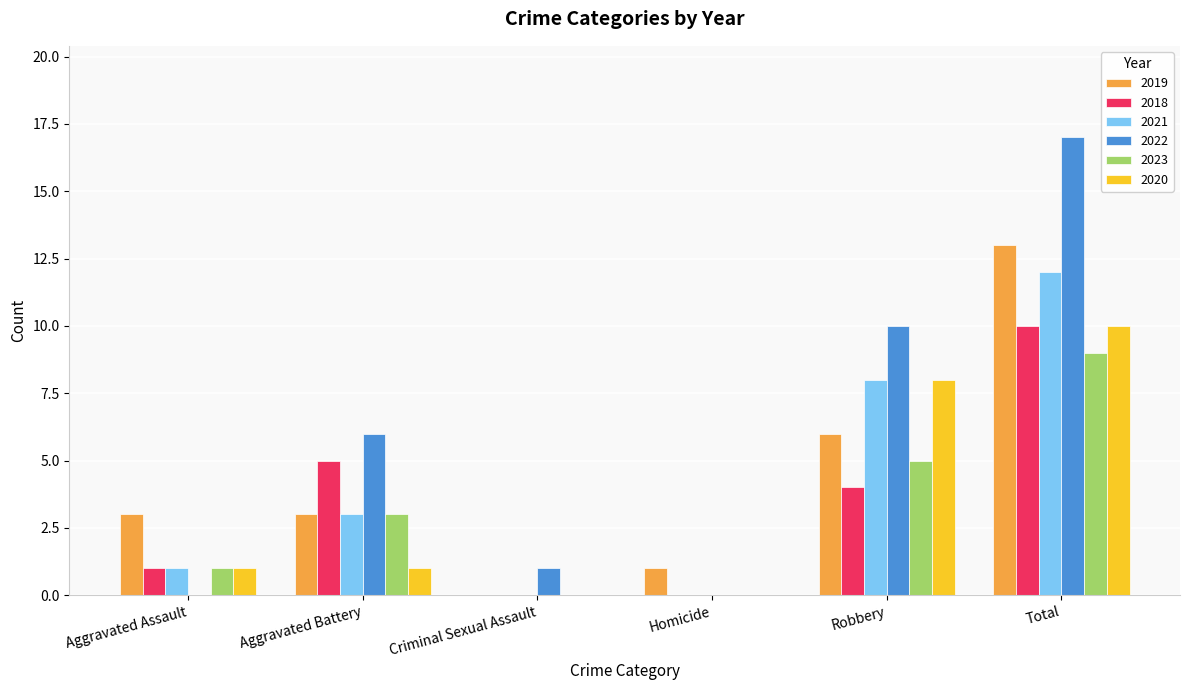

True or false: 2023 has a value of 5 at Homicide.

False